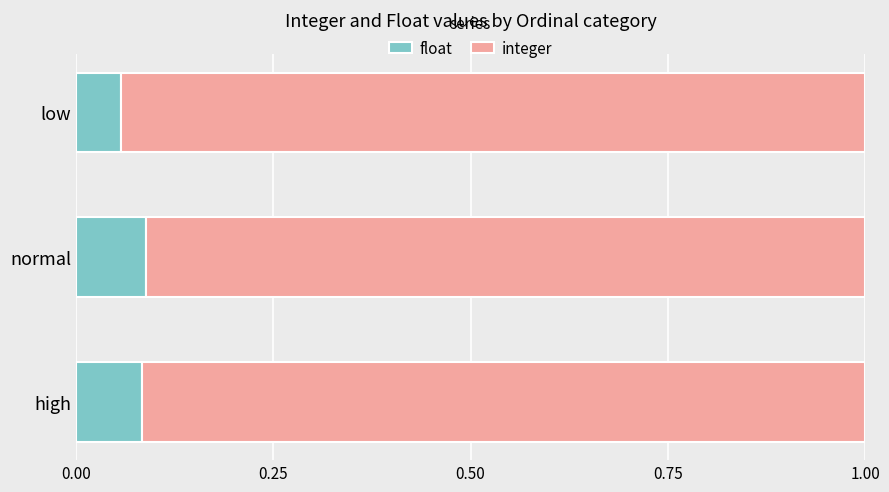

How many float values are between 0 and 1?

3